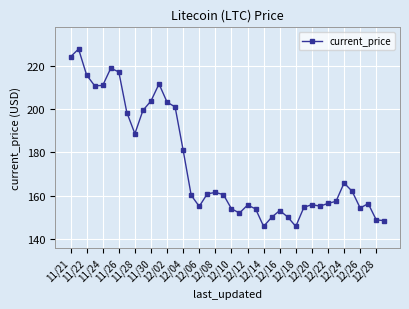

What is the value of the 9th point from the left?

188.7